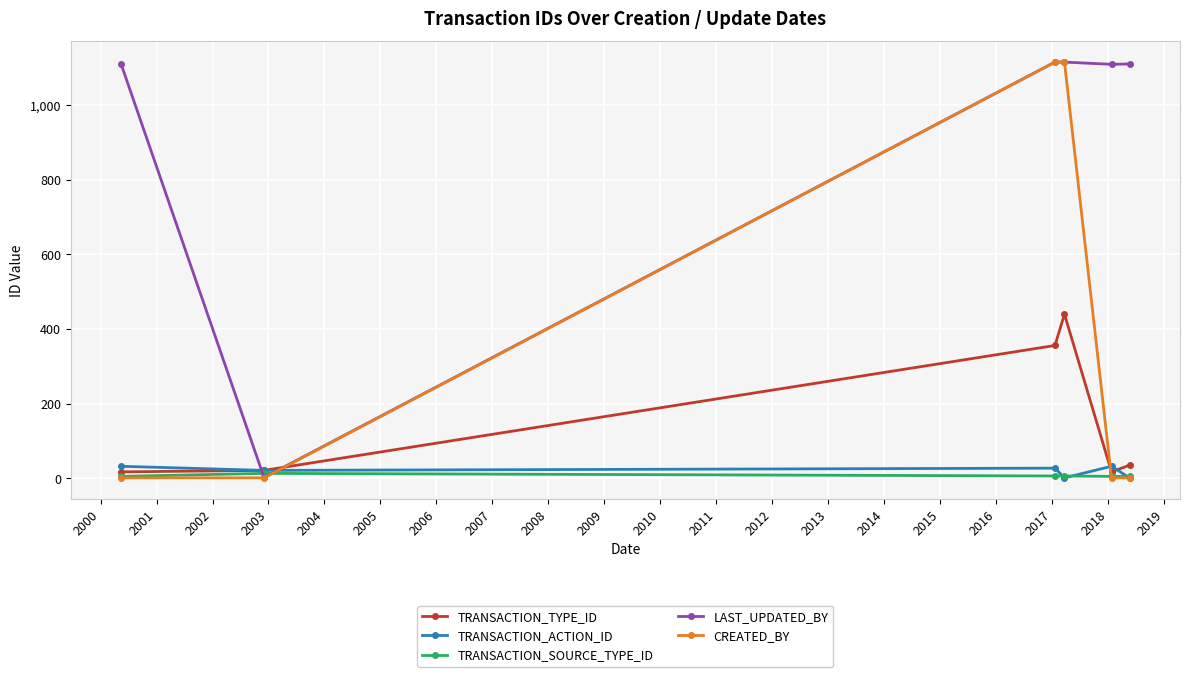

True or false: LAST_UPDATED_BY has more than 2 points higher than both neighbors.

False